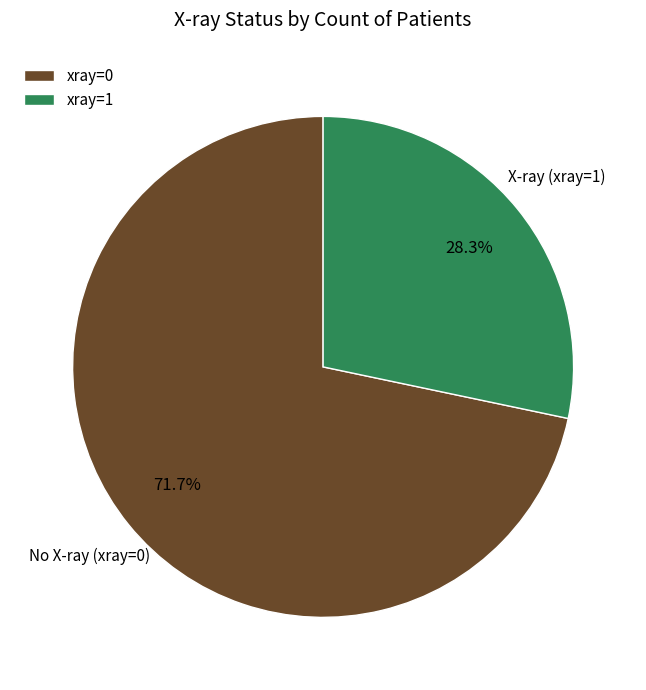

What is the largest slice in the pie chart?

xray=0